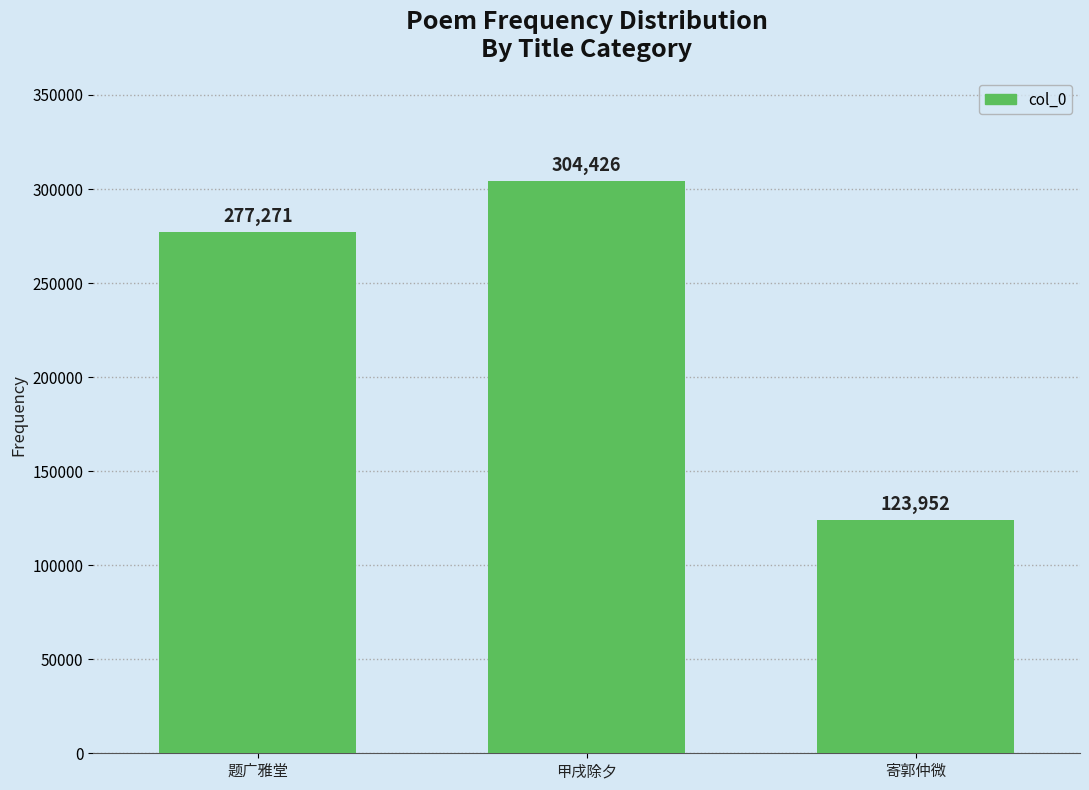

The value at 题广雅堂 is 63721. True or false?

False